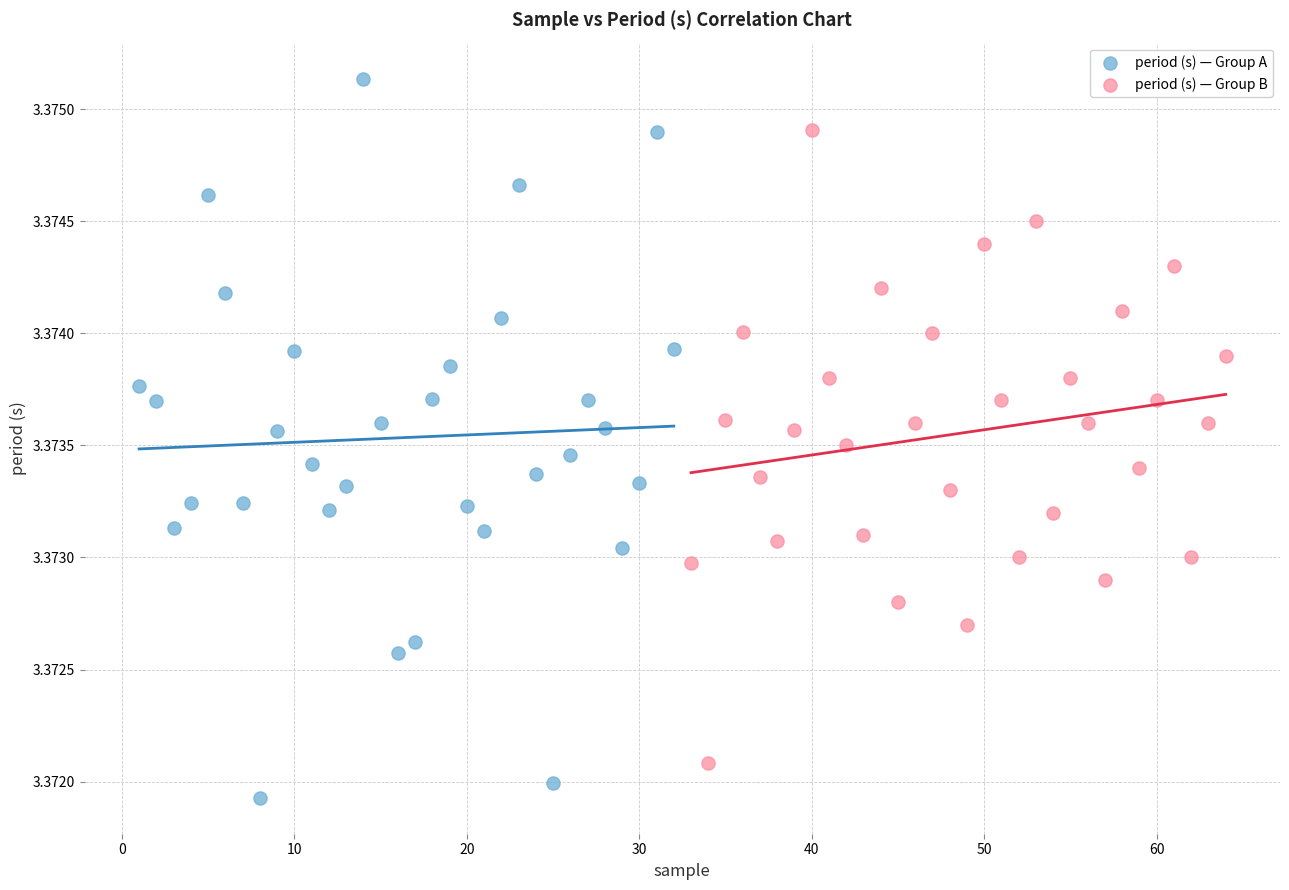

Which series contains the highest Y value?

period (s) — Group A